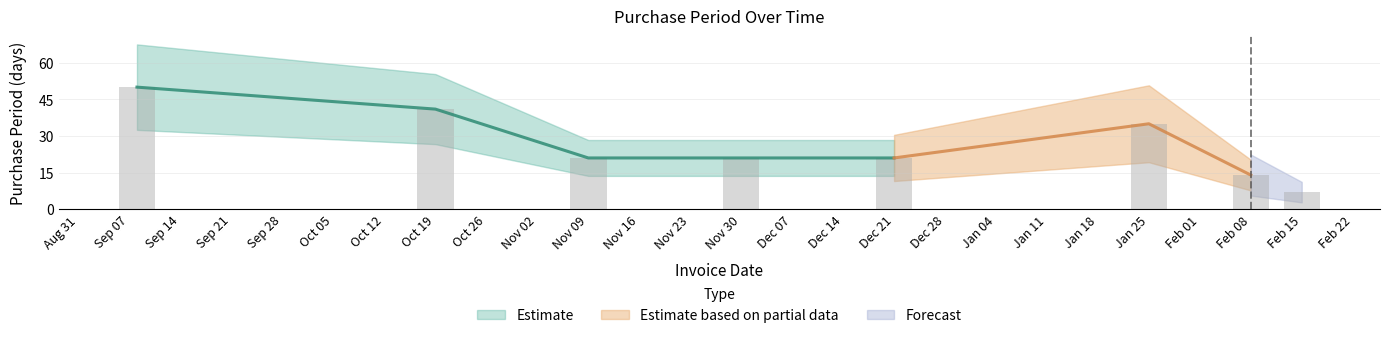

Reading left to right, transcribe all the data shown in this chart.

50	41	21	21	21	35	14	7